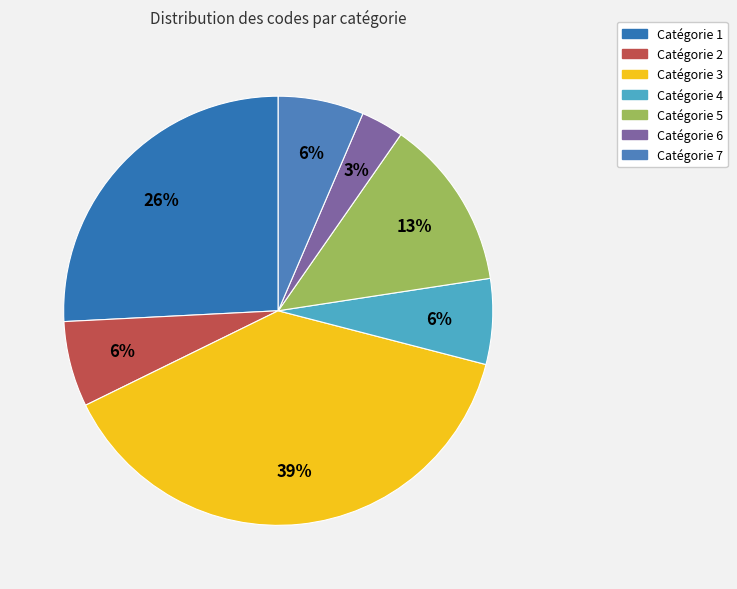

Is there a majority slice in this chart?

No